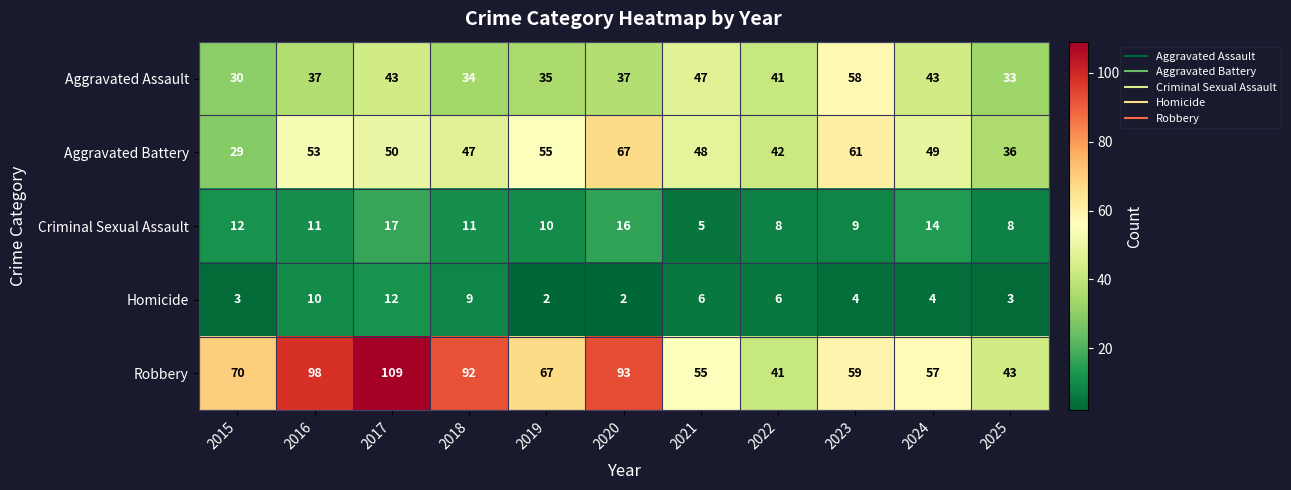

What is the sum of the Aggravated Assault values at 2024 and 2018?

77